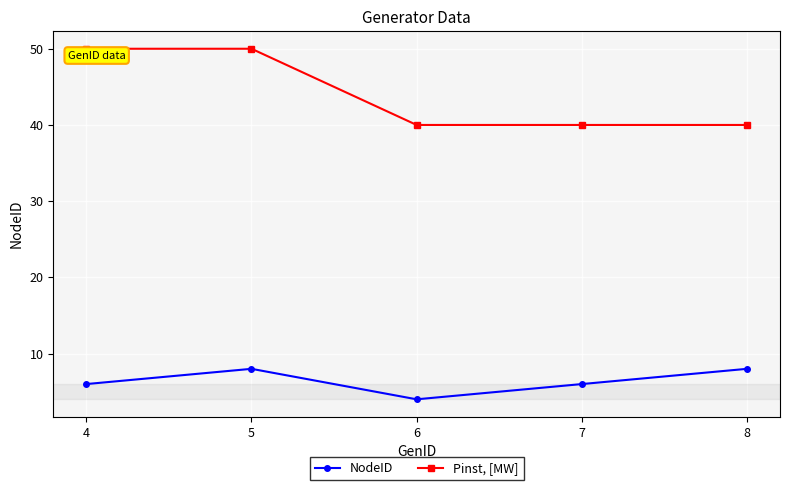

The Pinst, [MW] series shows 40 at 6. True or false?

True